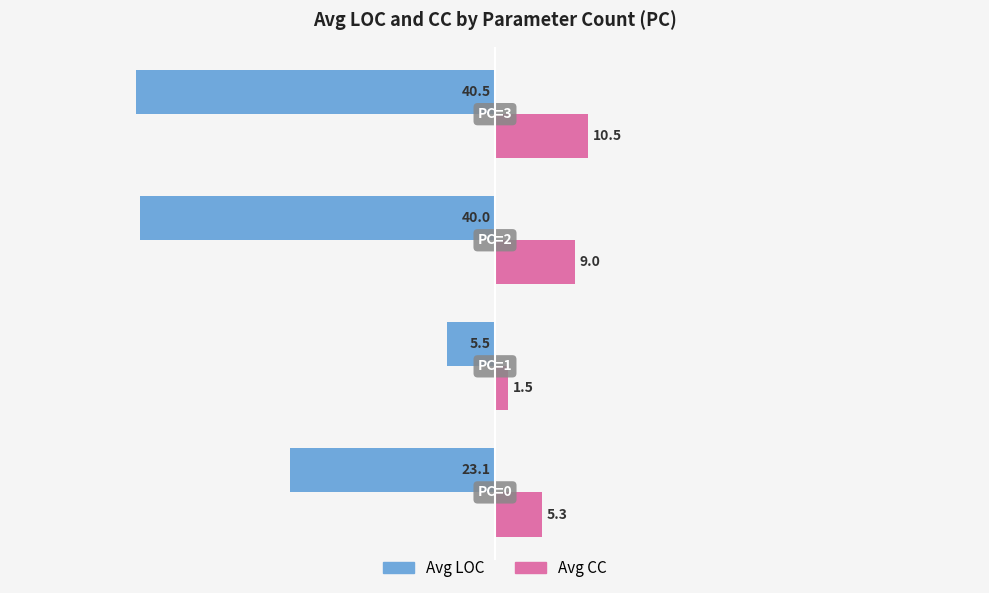

What is the average value of the Avg CC series?

6.6